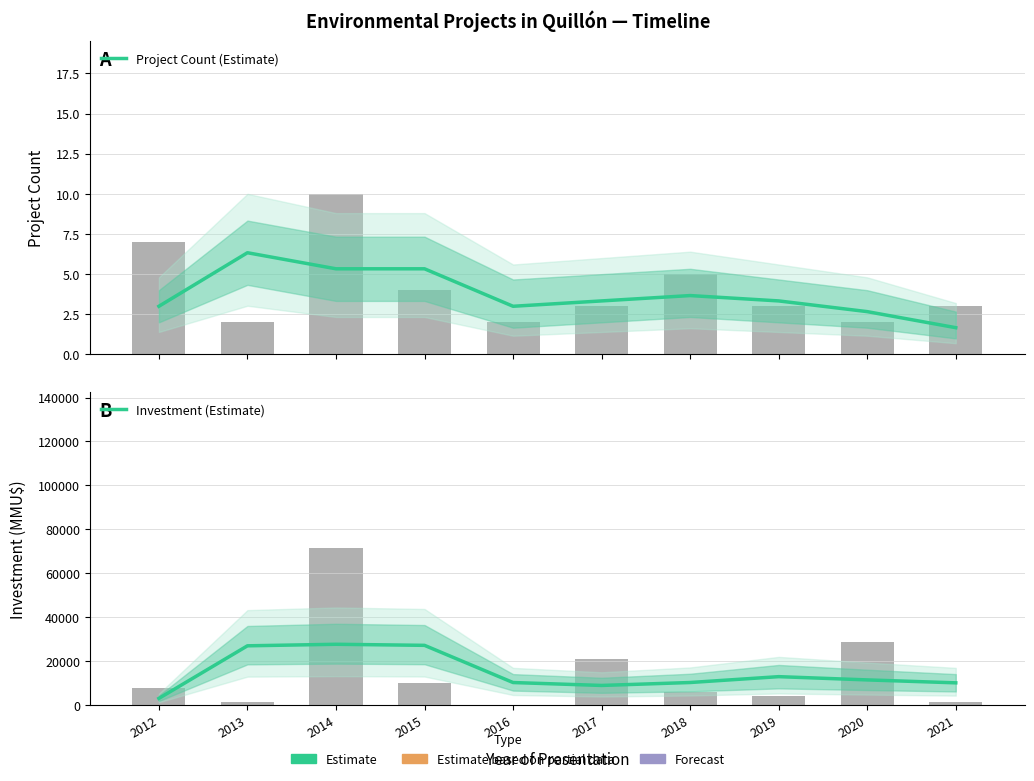

What are all the series names shown in the legend?

Project Count (Estimate), Investment (Estimate)